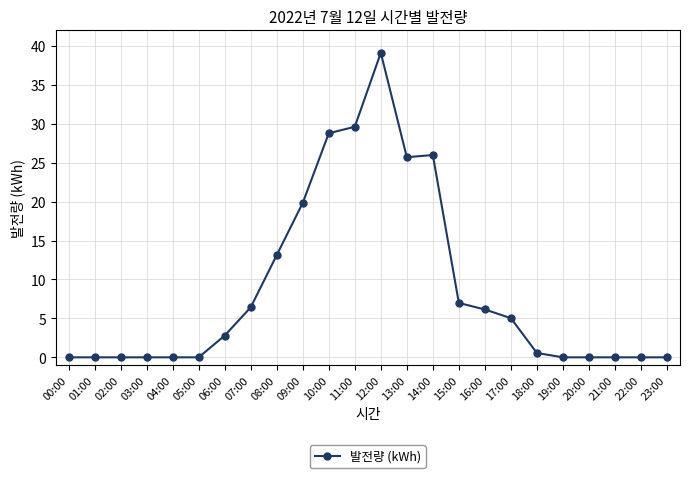

Reading right to left, extract all data points from this chart.

23:00=0.0	22:00=0.0	21:00=0.0	20:00=0.0	19:00=0.0	18:00=0.6	17:00=5.0	16:00=6.1	15:00=7.0	14:00=26.0	13:00=25.7	12:00=39.1	11:00=29.6	10:00=28.8	09:00=19.8	08:00=13.1	07:00=6.4	06:00=2.8	05:00=0.0	04:00=0.0	03:00=0.0	02:00=0.0	01:00=0.0	00:00=0.0